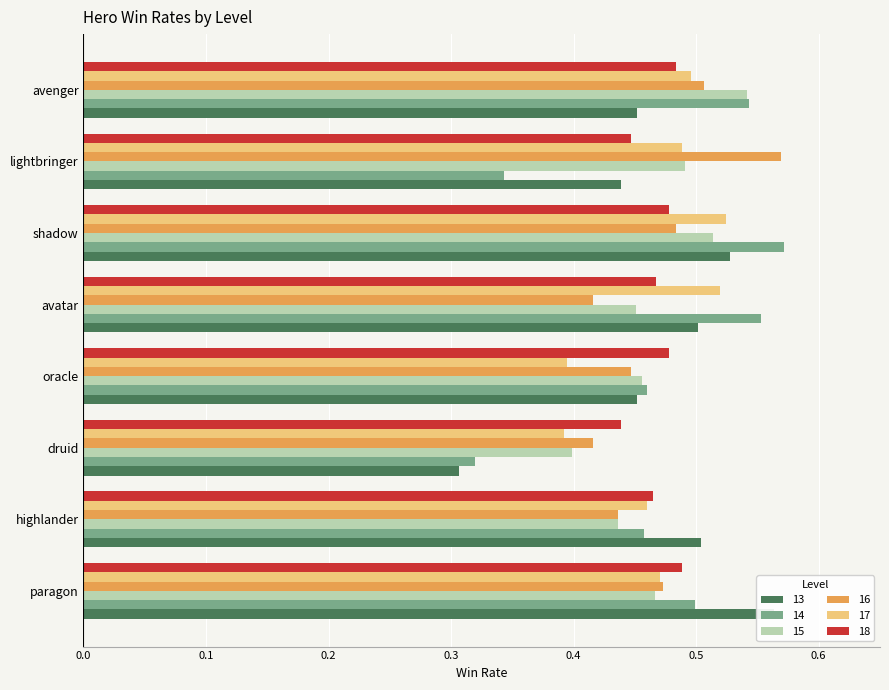

What is the difference between the highest and lowest values at highlander?

0.1